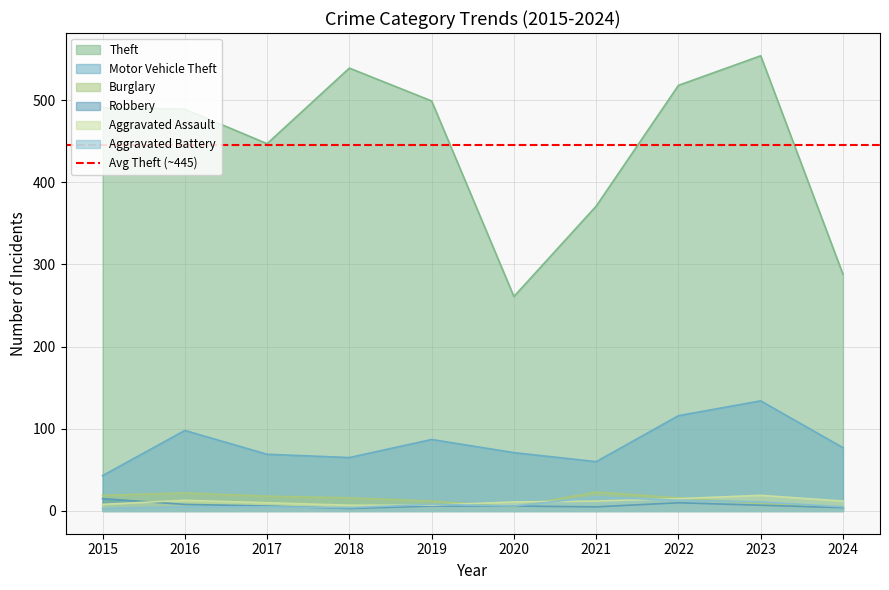

True or false: Aggravated Battery and Burglary intersect in this chart.

True